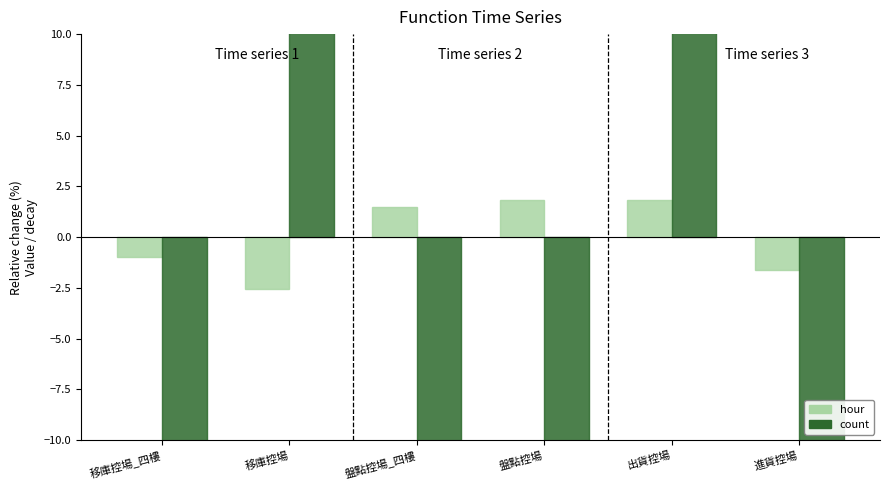

Count the number of data series in this chart.

2